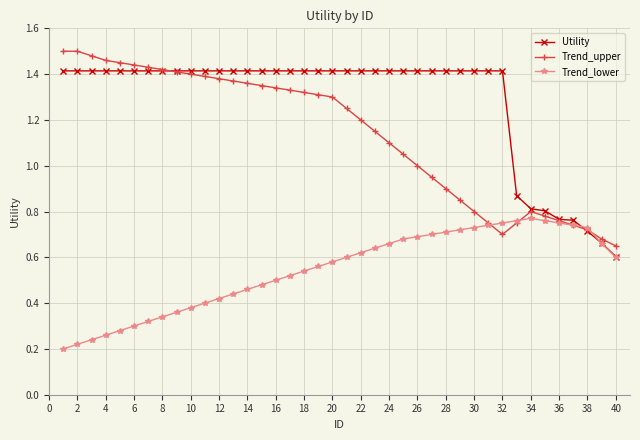

Which series has the largest range (max minus min)?

Trend_upper